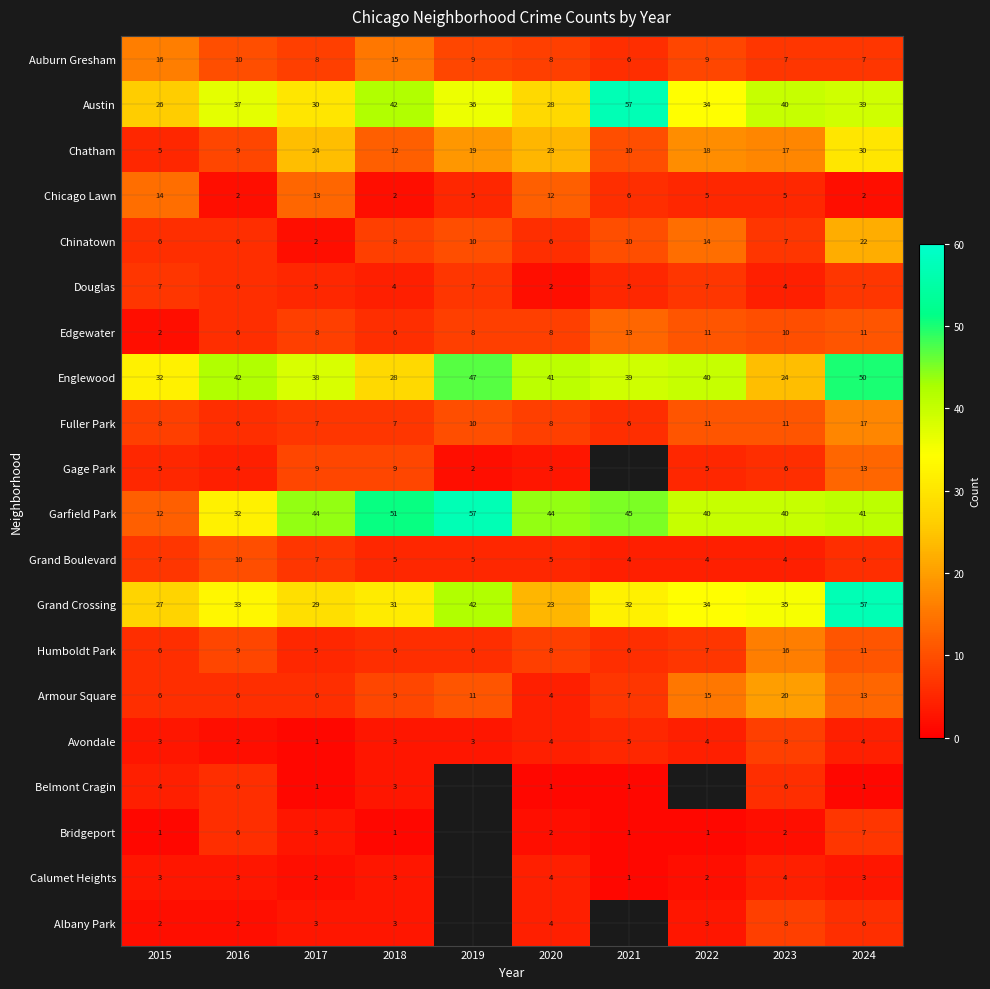

Where is Armour Square nearest to the value 12?

2019